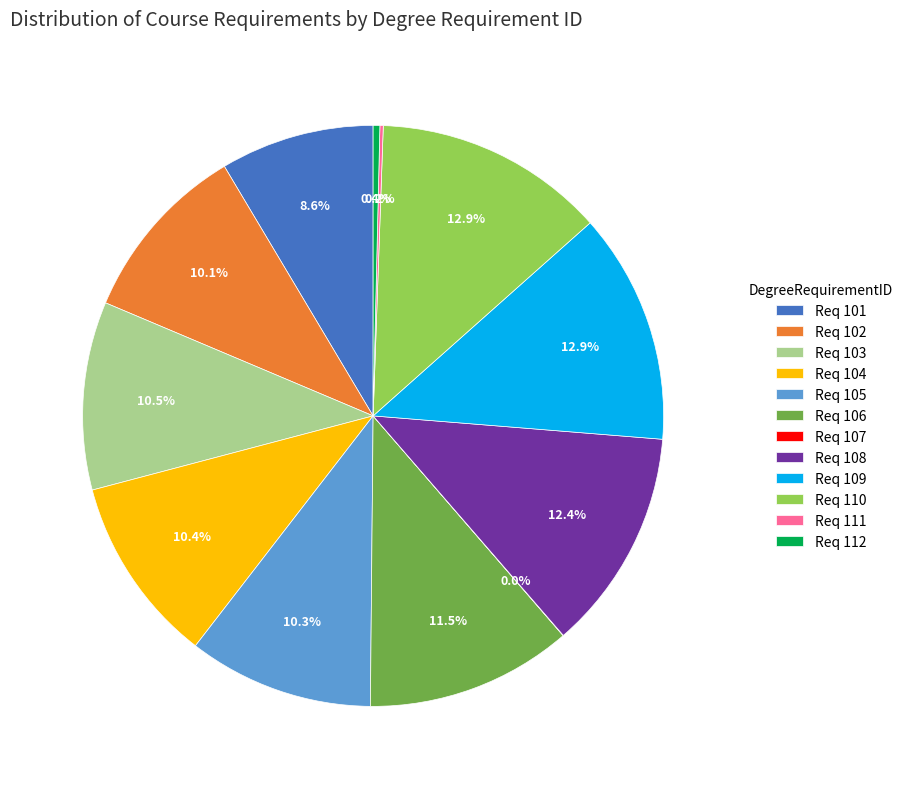

Which has a higher value, Req 109 or Req 102?

Req 109